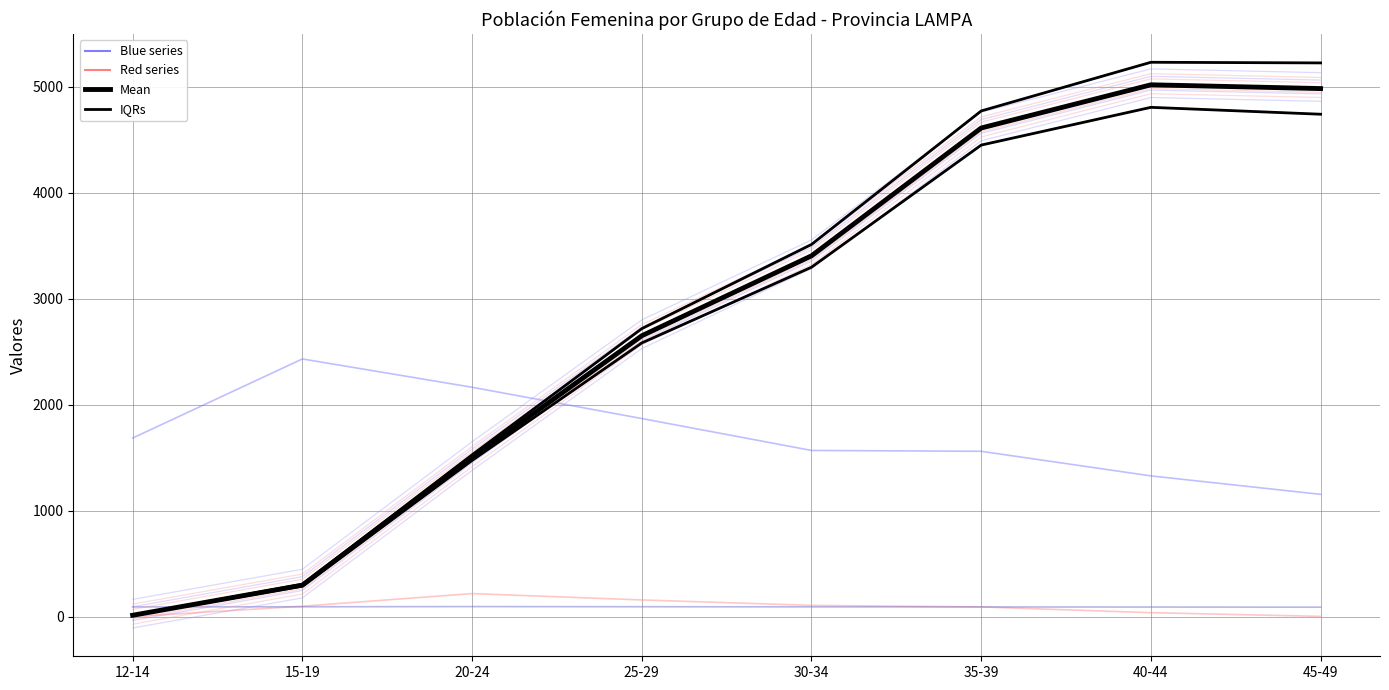

At which label does Red series reach its minimum?

12-14